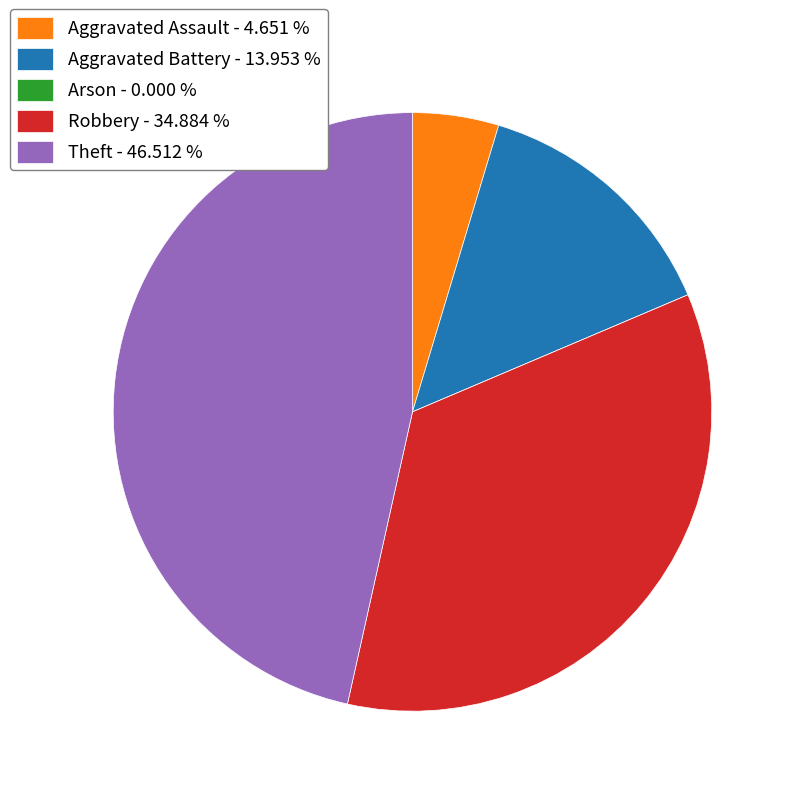

Is Aggravated Assault - 4.651 % the majority of the pie?

No